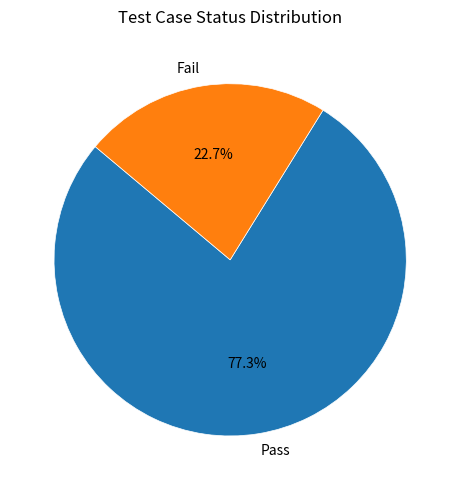

Is there any slice that represents more than half of the pie?

Yes